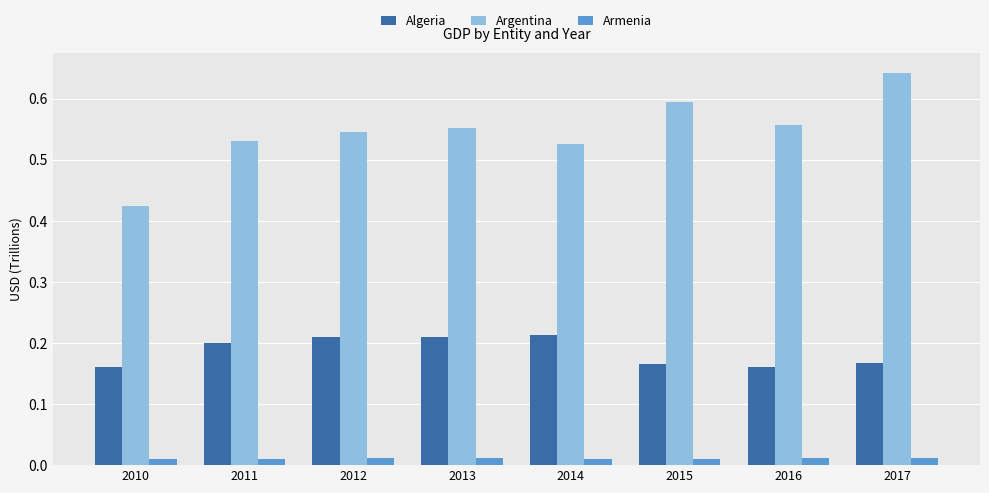

Count the number of data series in this chart.

3